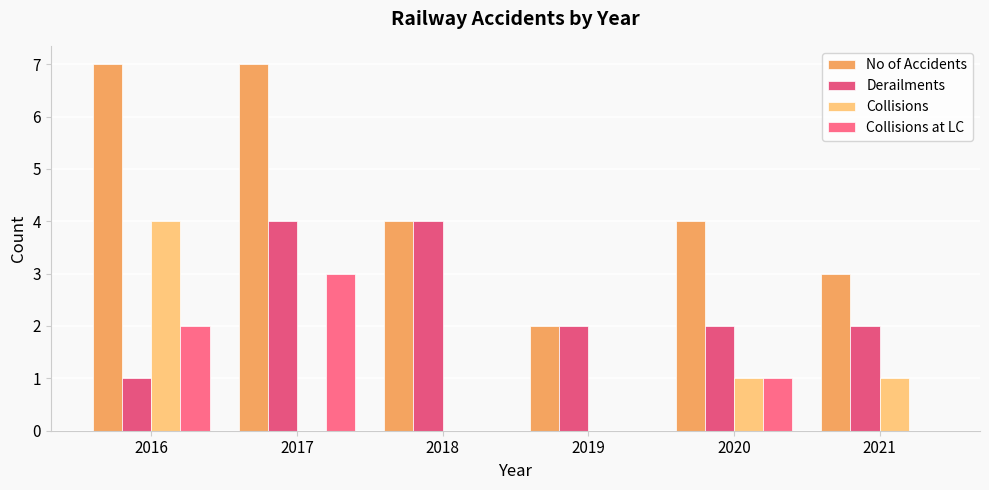

Which category has the highest value across all series?

2016